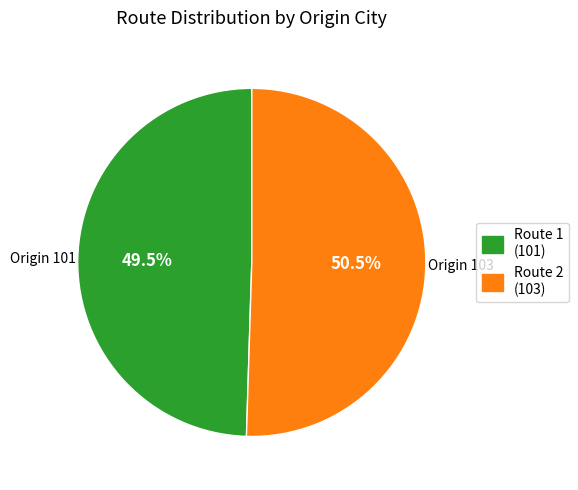

Is there any slice that represents more than half of the pie?

Yes